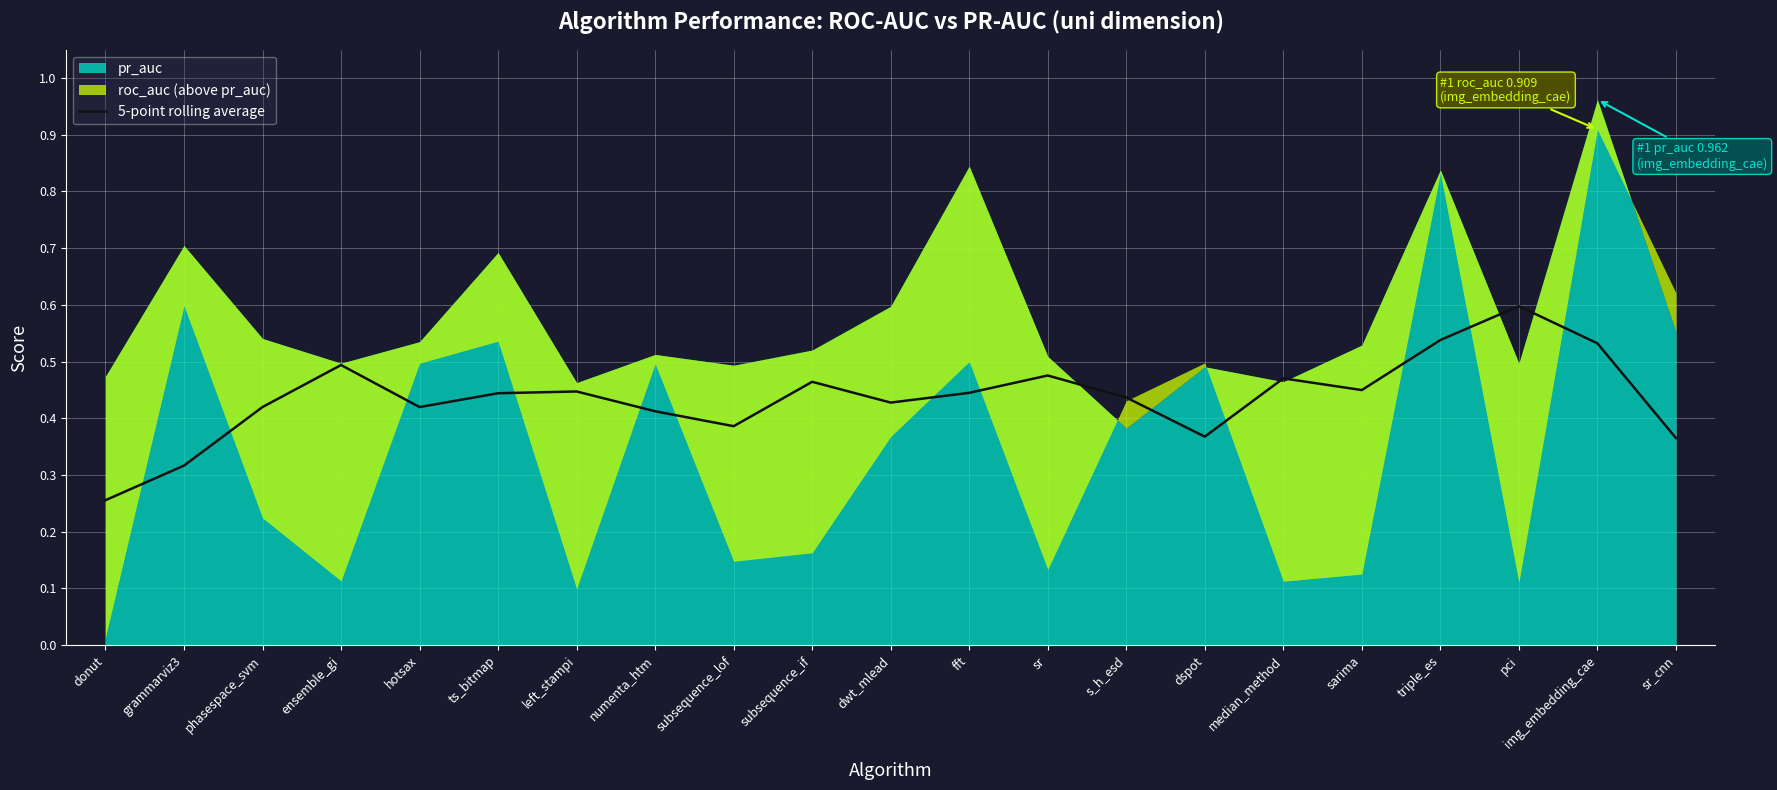

Is it true that the value at median_method is 0.1?

False